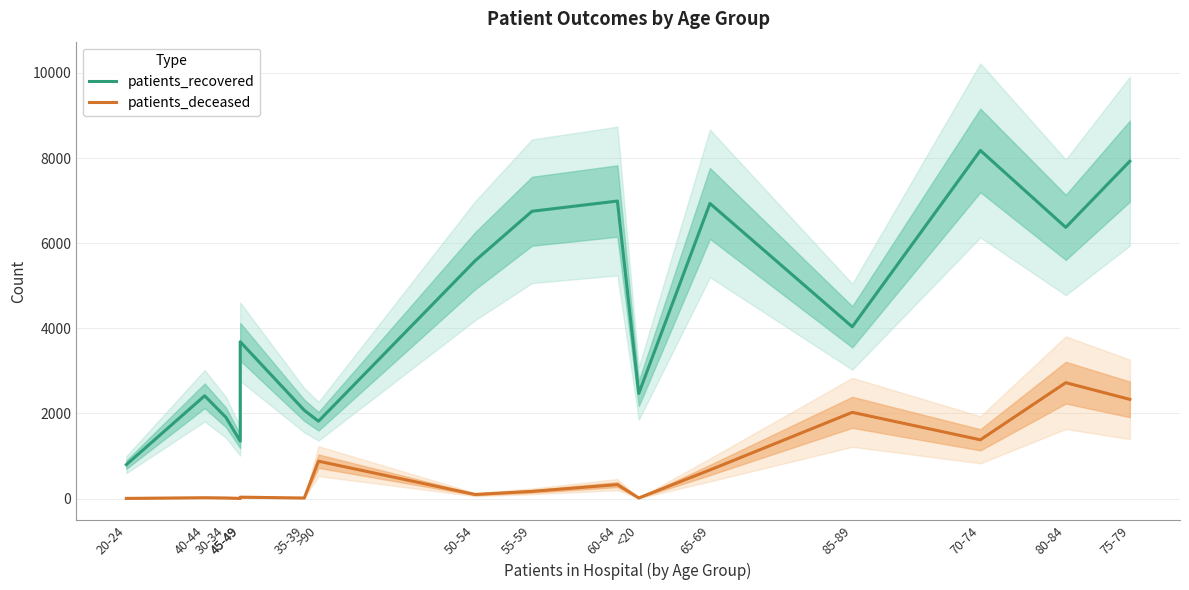

Rank the series by their average value, from highest to lowest.

patients_recovered, patients_deceased